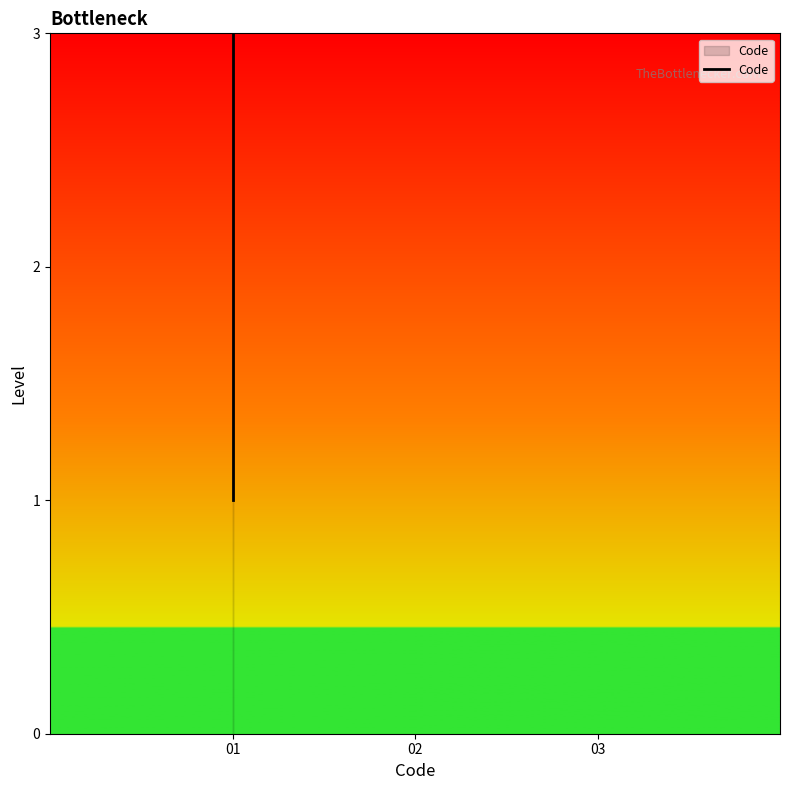

What is the sum of the values at 02 and 01?

3